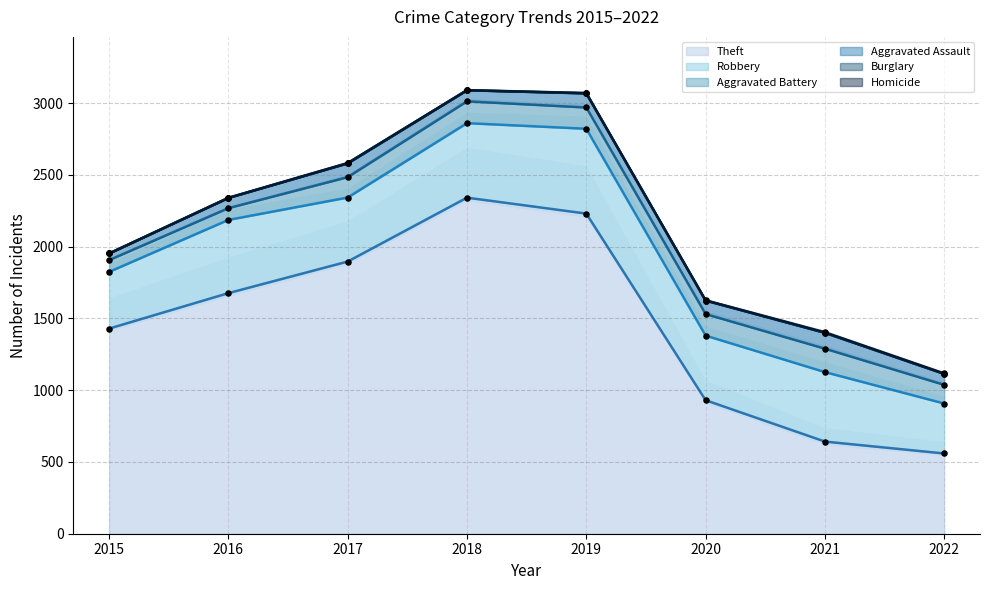

Which series has the largest Y range (max minus min)?

Theft